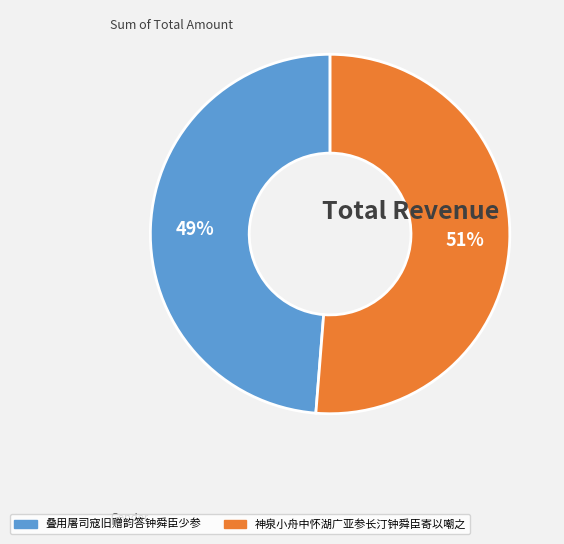

Do 神泉小舟中怀湖广亚参长汀钟舜臣寄以嘲之 and 叠用屠司寇旧赠韵答钟舜臣少参 together represent more than half of the pie?

Yes